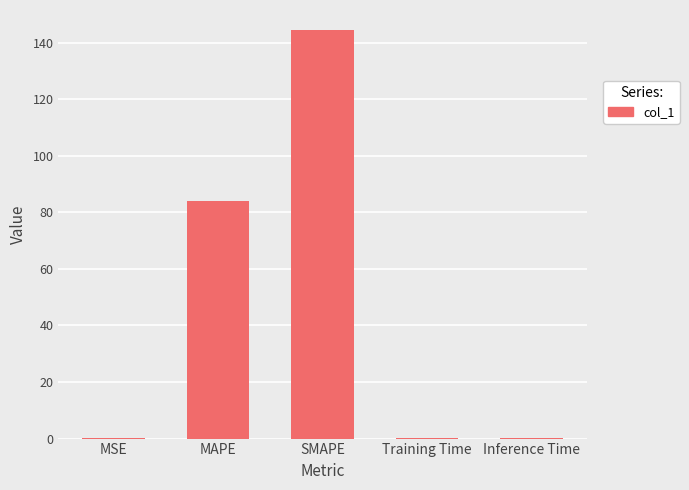

What is the sum of all values?

228.2